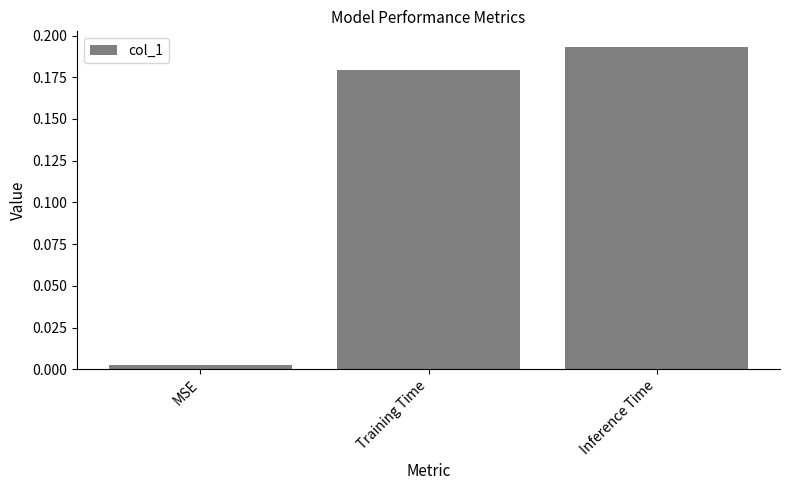

List the labels in order of value, smallest first.

MSE, Training Time, Inference Time